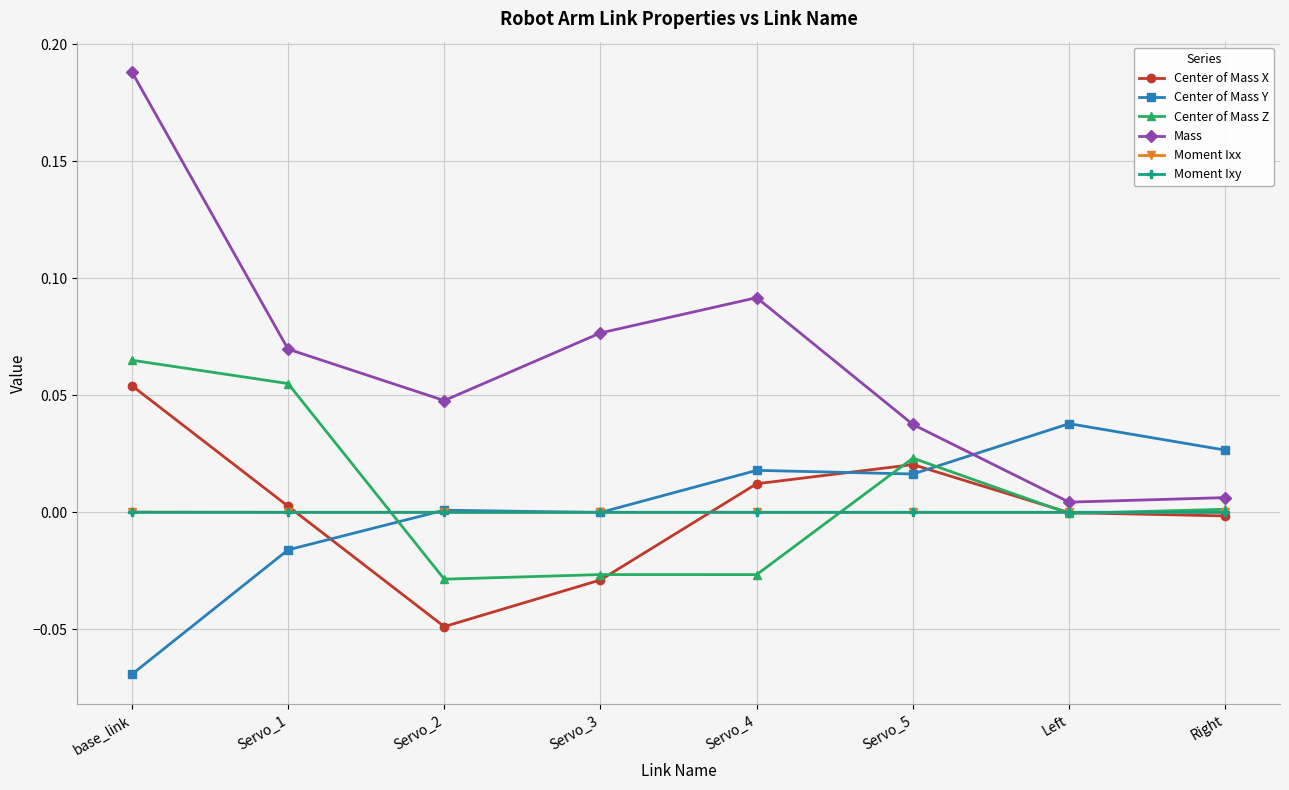

Which label corresponds to the largest value in the chart?

base_link